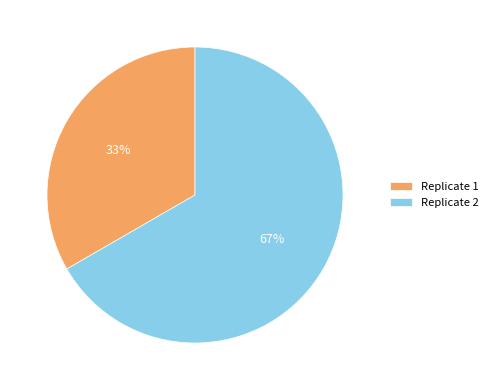

The Replicate 1 slice represents 33% of the pie. True or false?

True